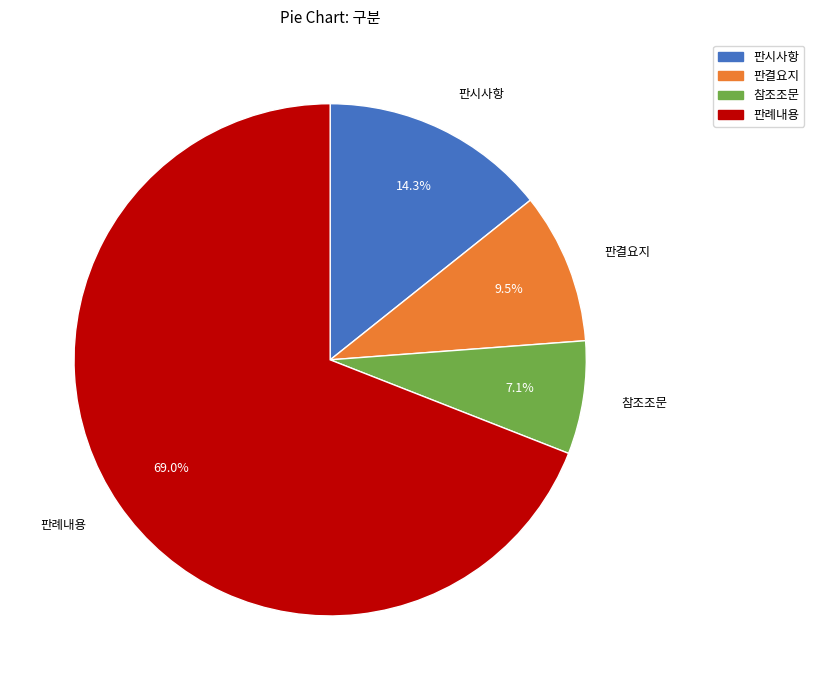

How much of the chart is everything except 판시사항?

85.7%